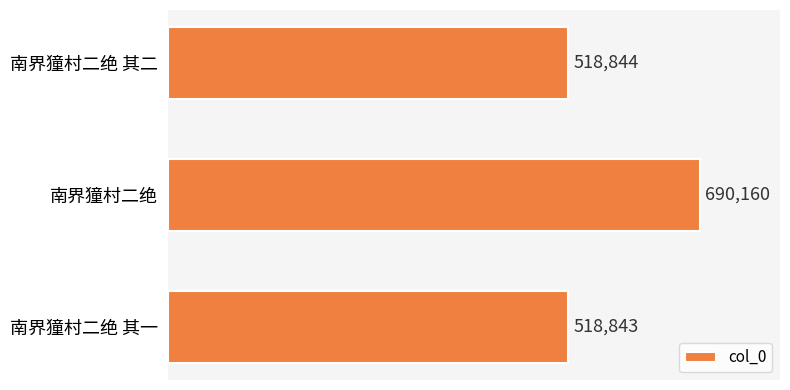

How many values are below 518844?

1